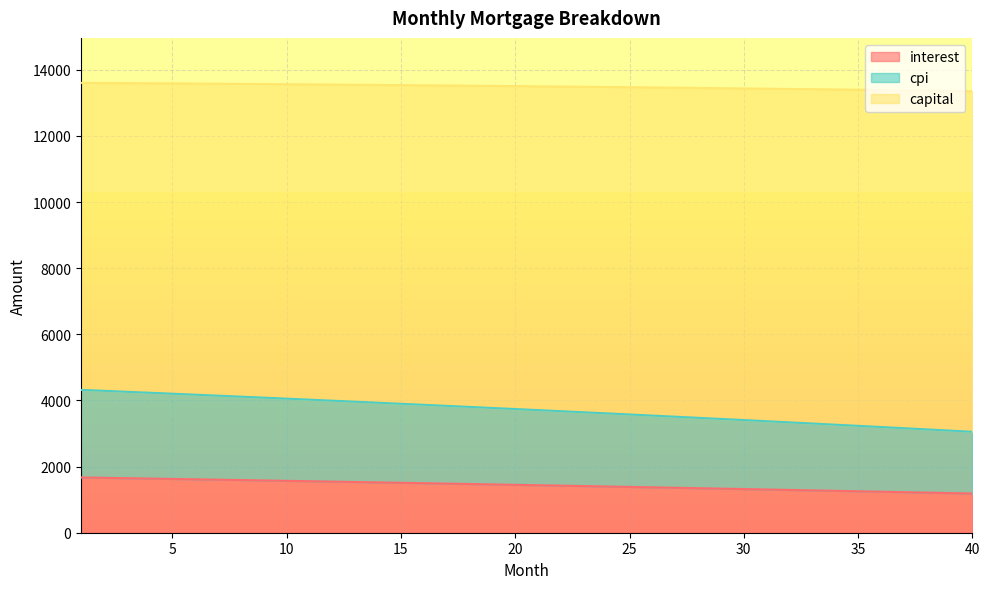

Which series has the largest range (max minus min)?

capital